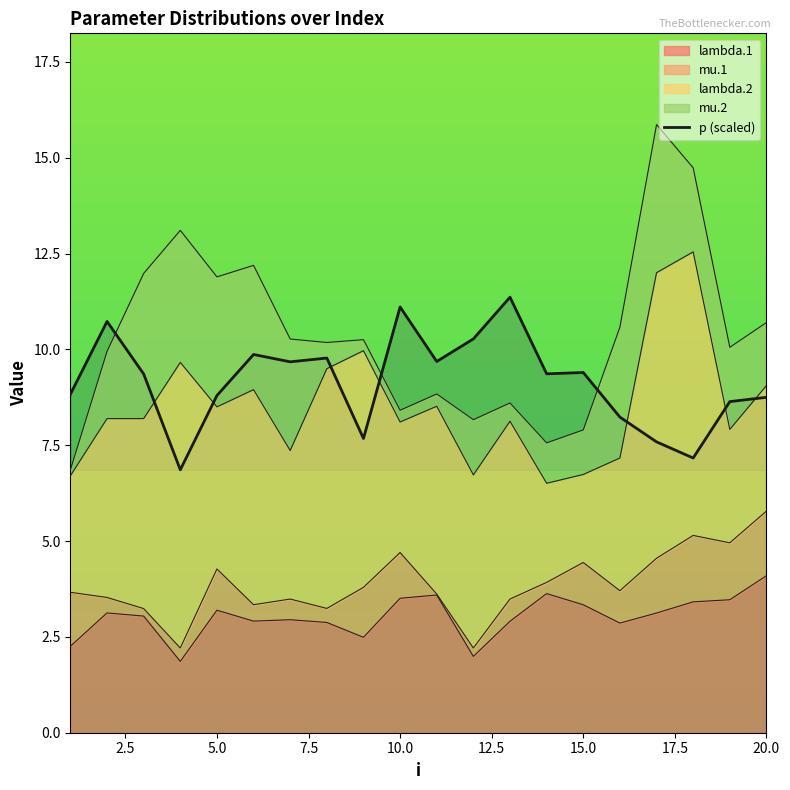

What is the difference between the maximum and minimum values?

4.5